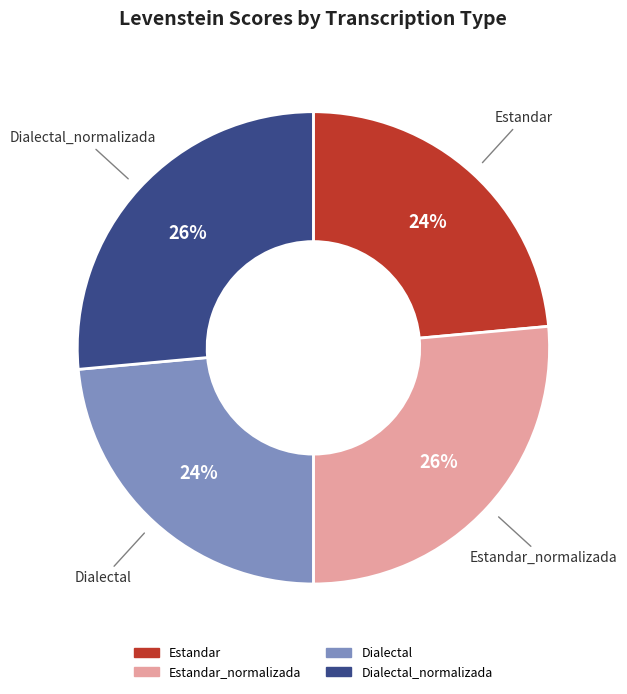

How many segments does this pie chart have?

4